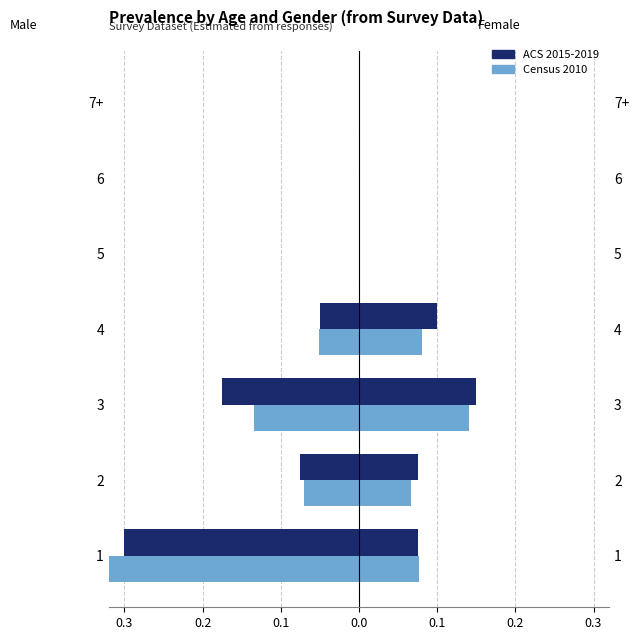

How many categories are shown in the chart?

7